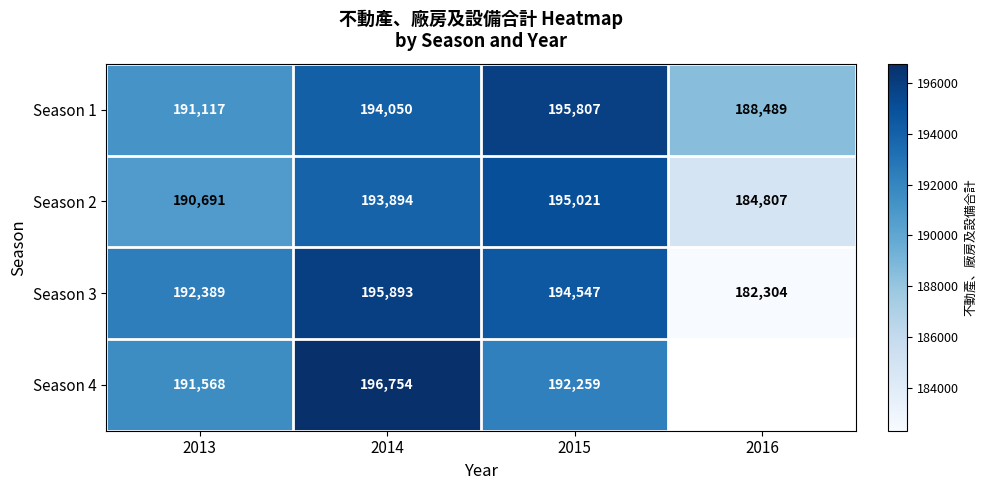

What is the greatest value displayed?

196754.0